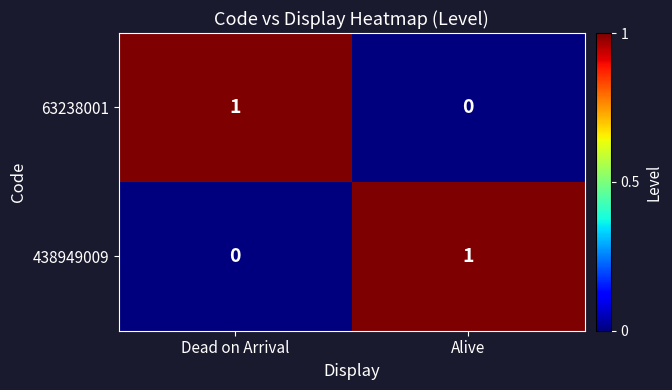

What is the total value across all series at Dead on Arrival?

1